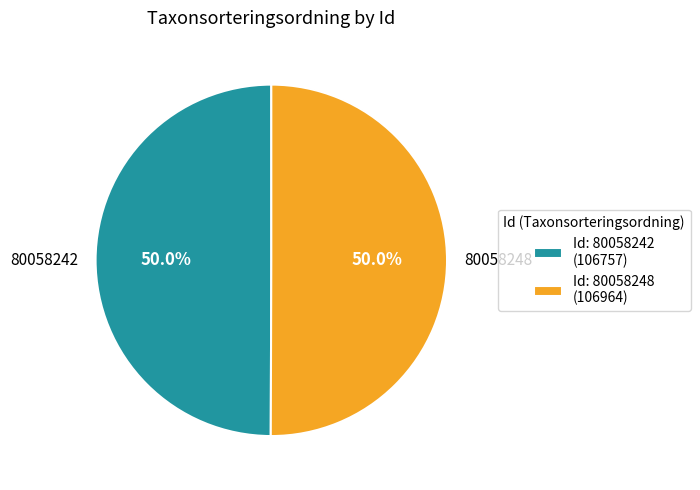

Approximately how many times larger is the value at 80058248 compared to 80058242?

1.0